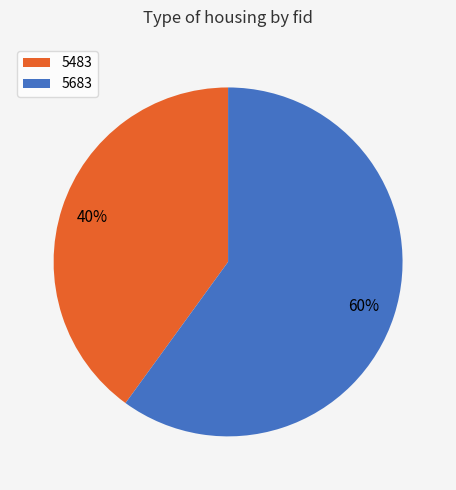

What percentage is the 5683 slice, to the nearest percent?

60%